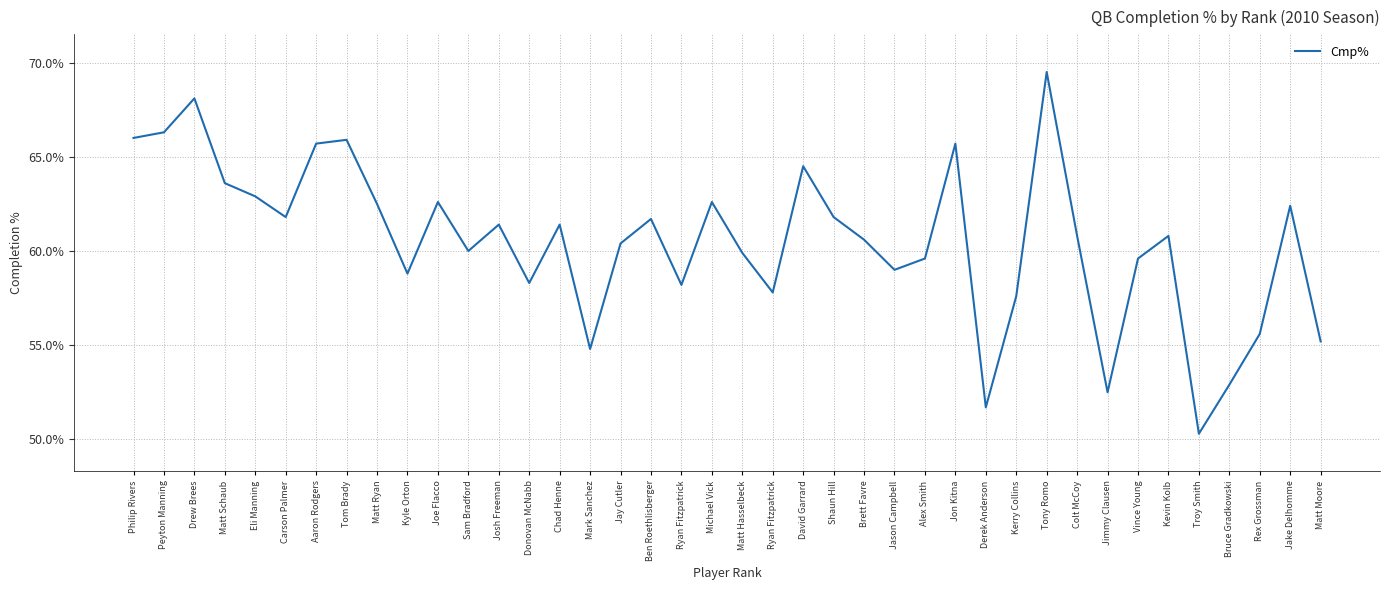

Is it true that the value at Bruce Gradkowski is 52.9?

True